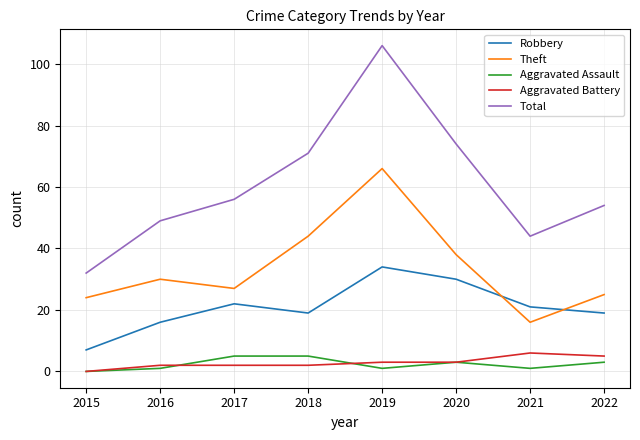

Which category has the highest value across all series?

2019